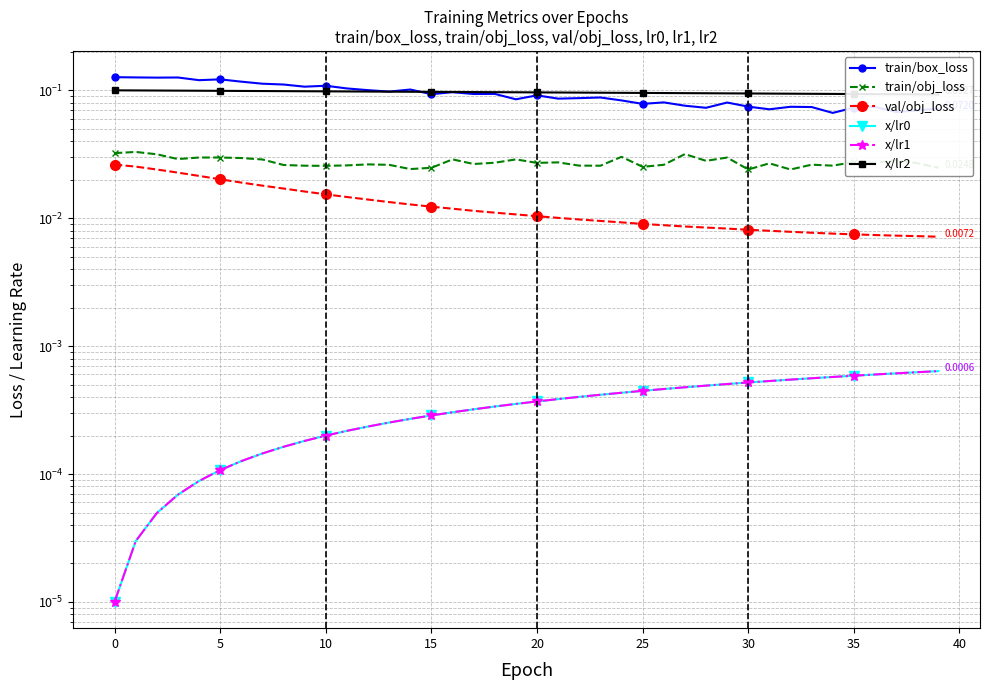

Is it true that train/obj_loss equals 0.0 at 16?

False